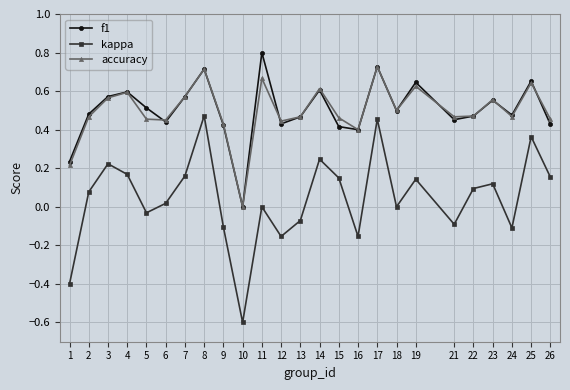

At which category does kappa reach its first local peak?

3